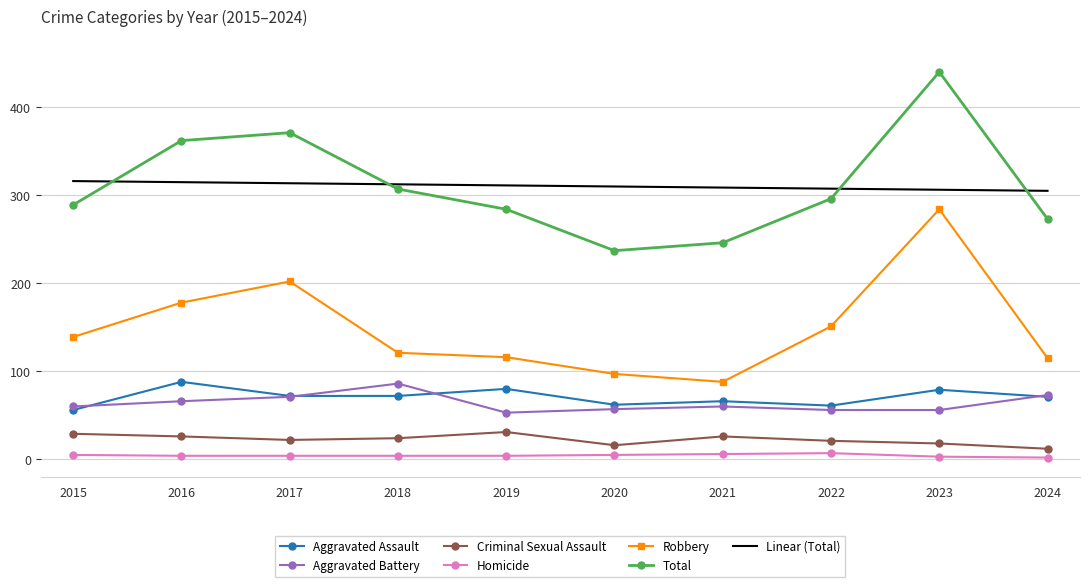

What is the maximum value shown in the chart?

440.0